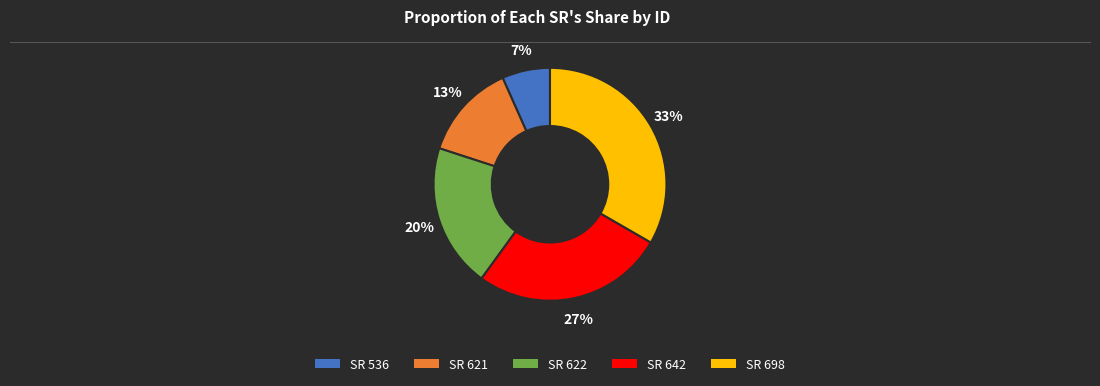

Rank the categories by value from highest to lowest.

SR 698, SR 642, SR 622, SR 621, SR 536